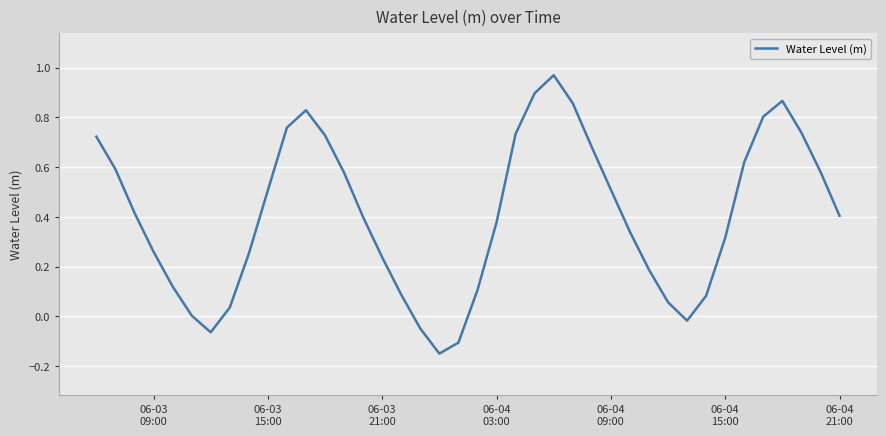

What is the difference between the maximum and minimum values?

1.1